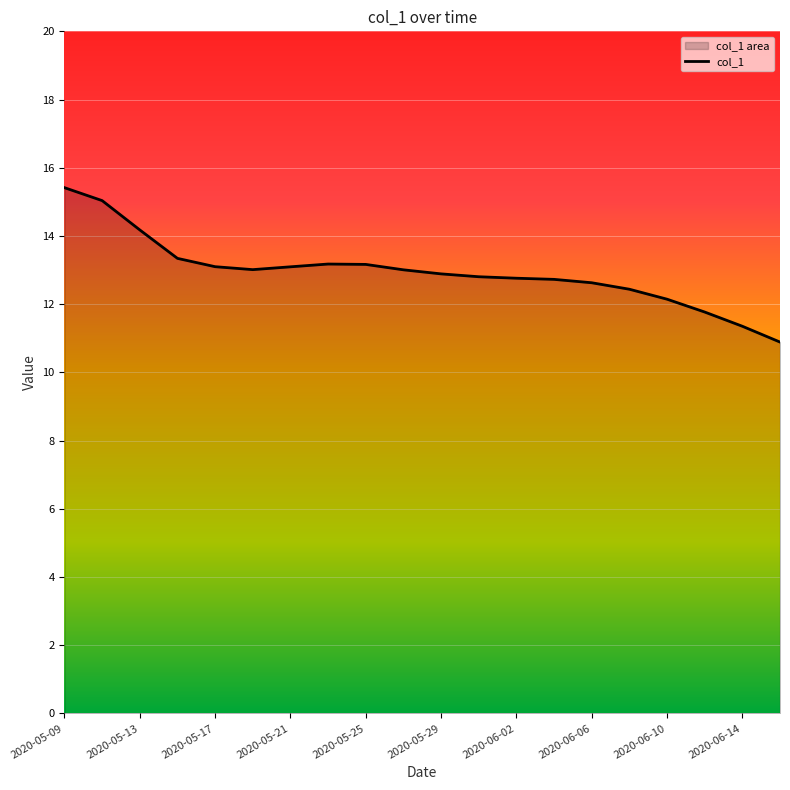

What is the approximate value at 2020-06-06?

12.6